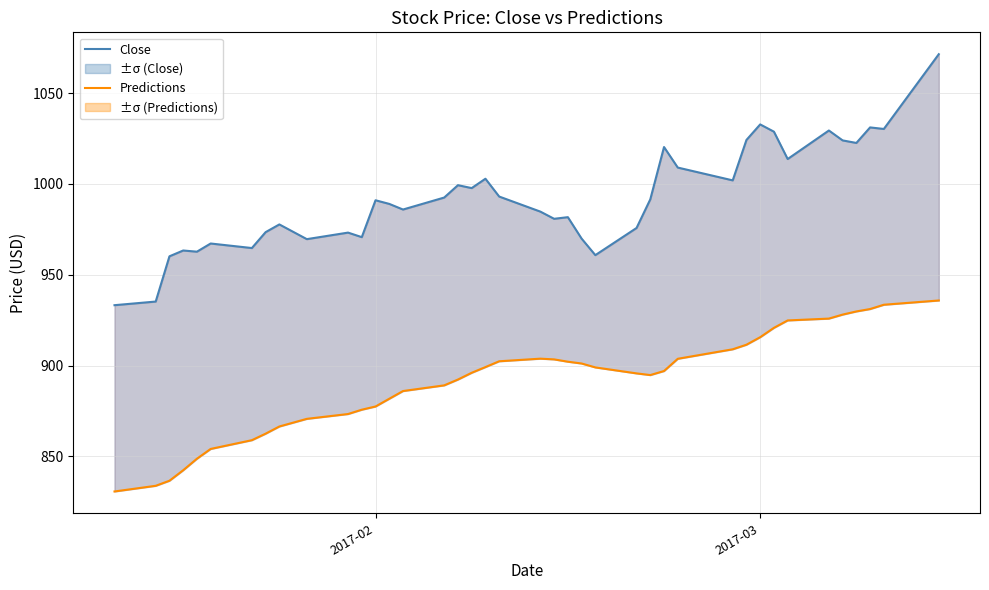

True or false: Close and Predictions cross at least once.

False